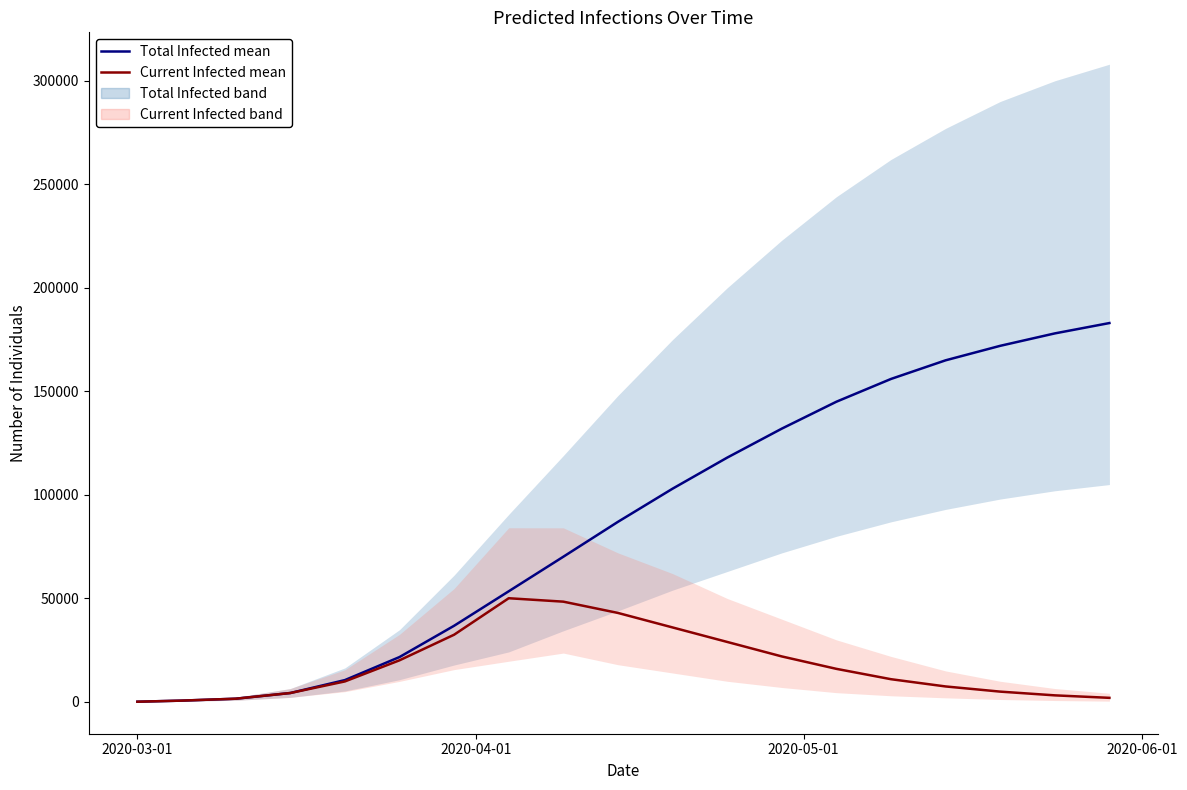

Is it true that Current Infected mean equals 7273 at 12?

False